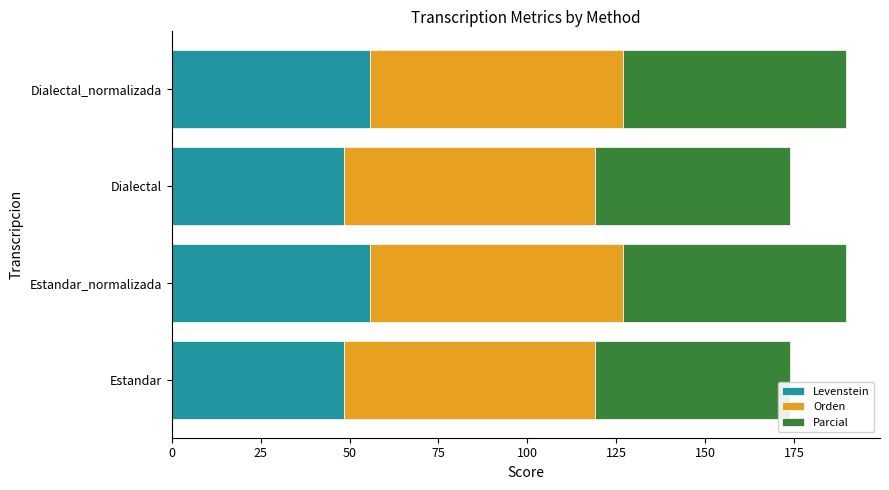

The Levenstein series shows 55.7 at Estandar_normalizada. True or false?

True